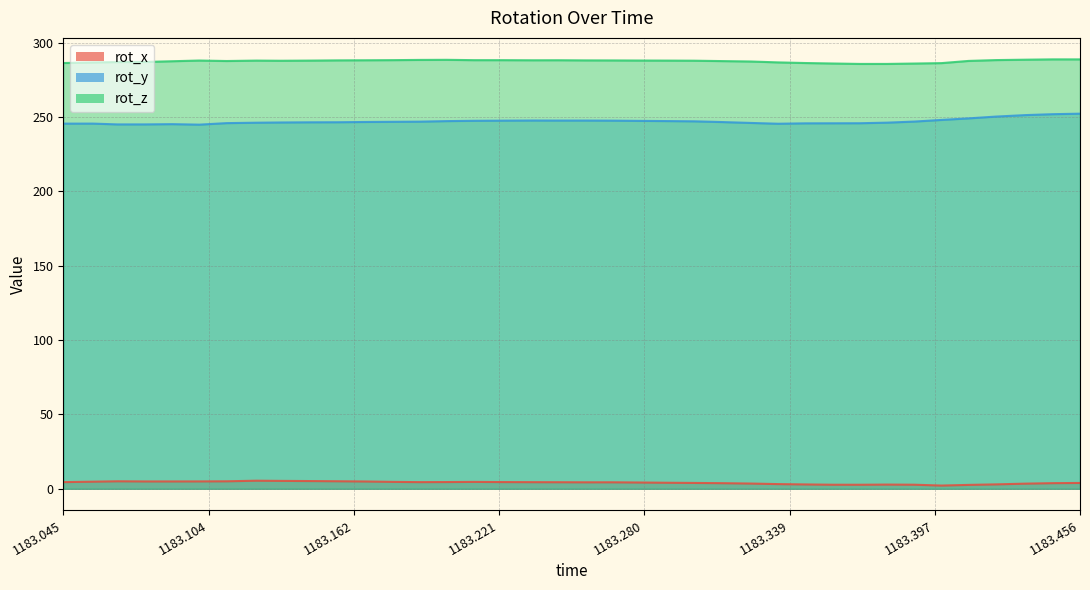

What is the approximate value of rot_y at 1183.145?

246.5